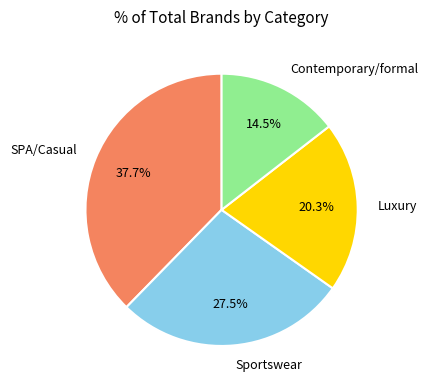

How many segments does this pie chart have?

4